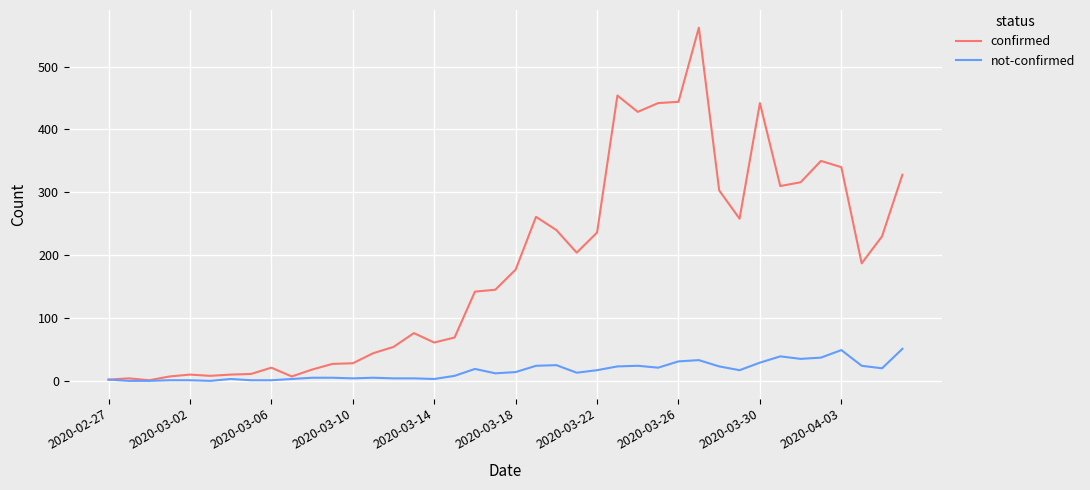

How many lines are shown in the chart?

2